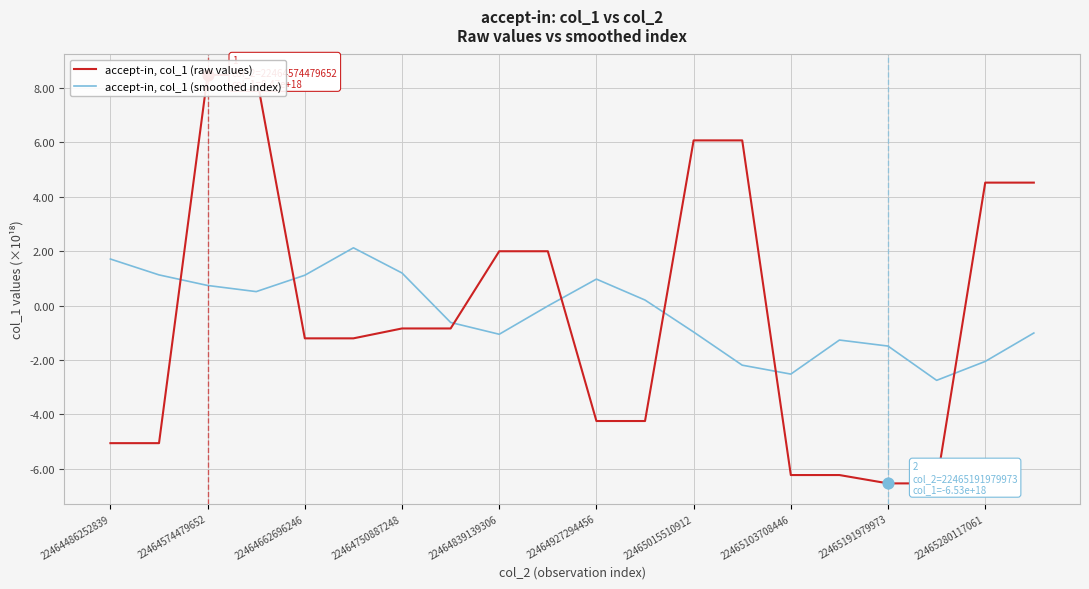

The accept-in, col_1 (smoothed index) series shows 0.7 at 22464574479652. True or false?

True